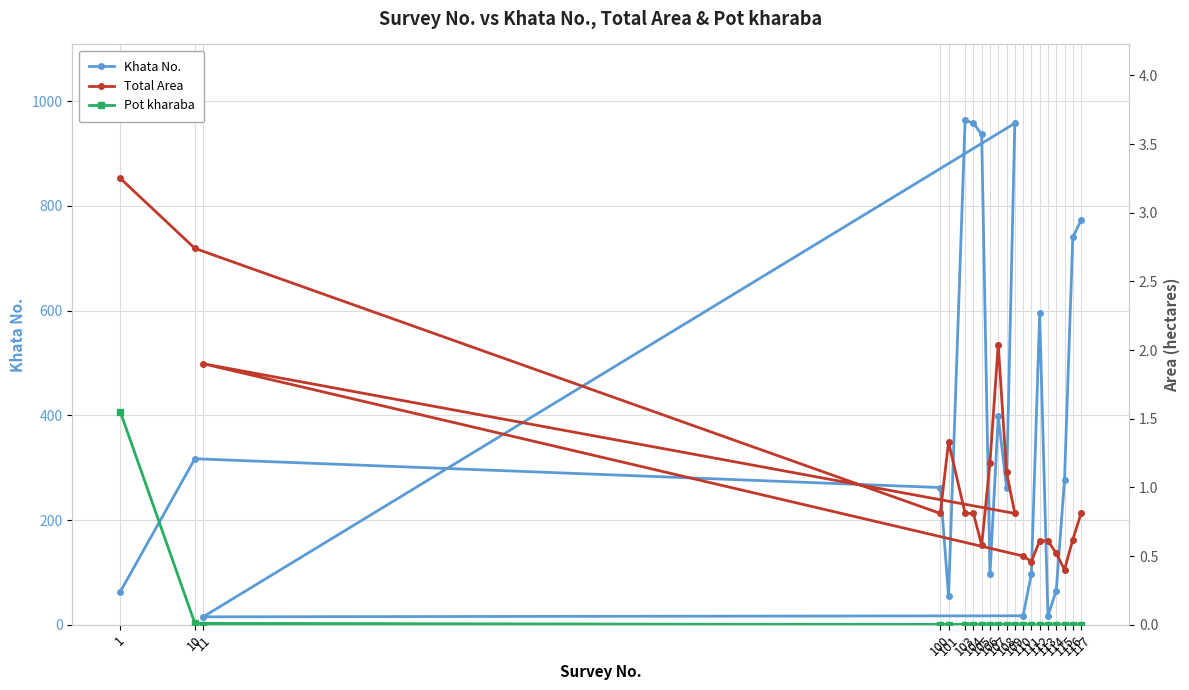

Read the Total Area value at 111.

0.5